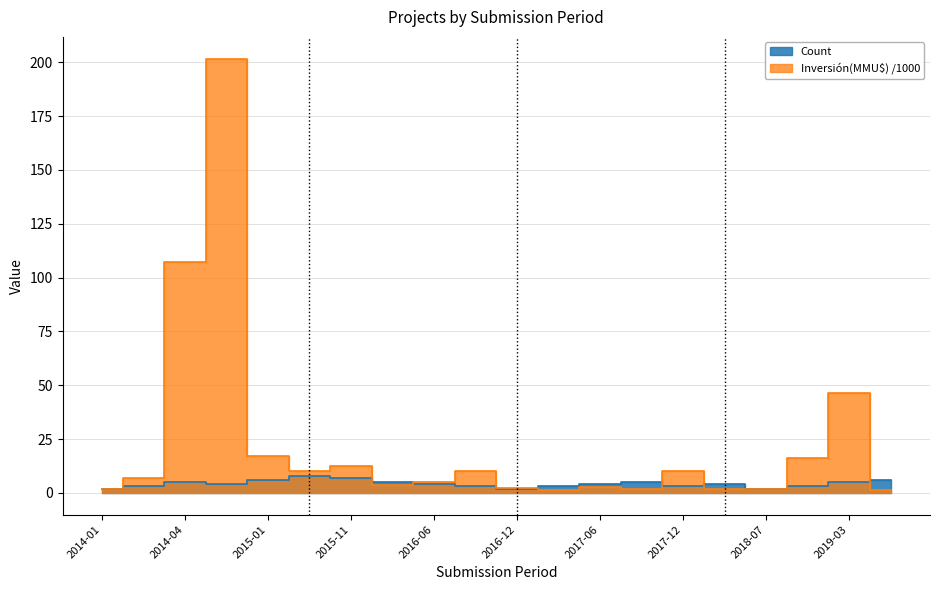

What is the total value across all series at 2015-01?

23.0